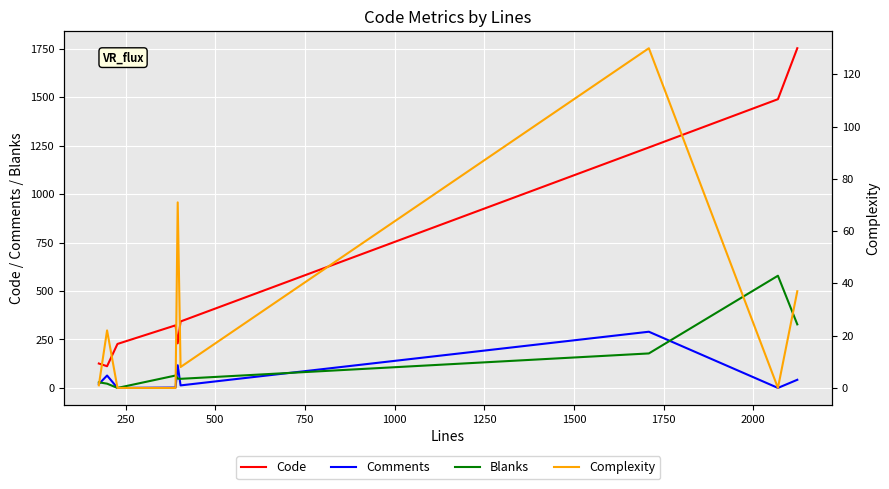

True or false: Code and Comments intersect in this chart.

False